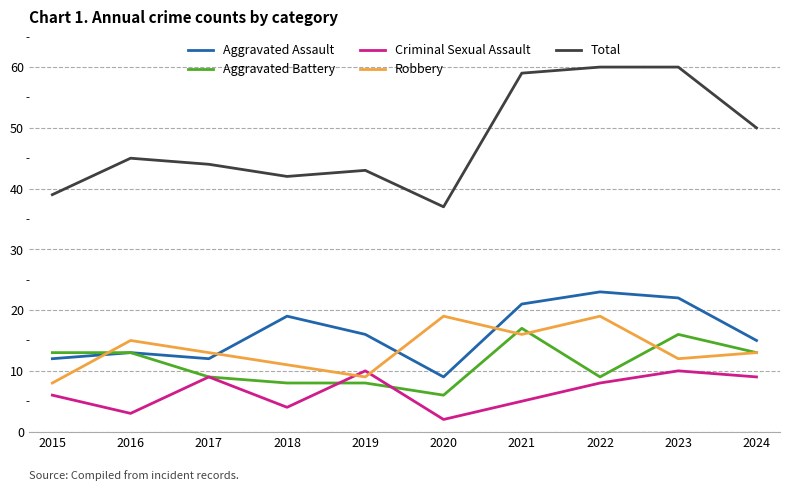

True or false: Aggravated Assault has more than 1 points higher than both neighbors.

True